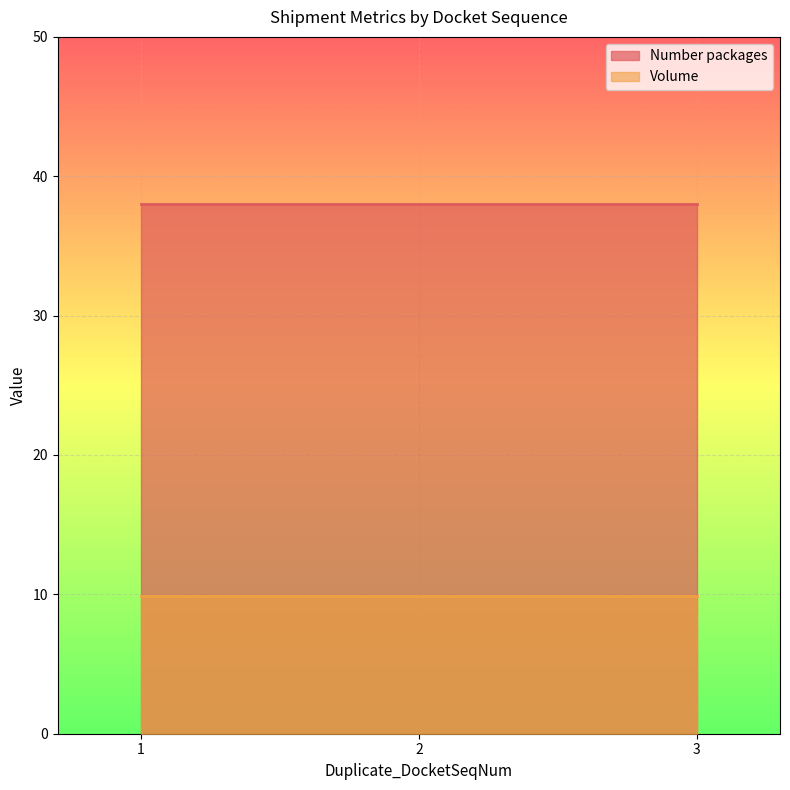

Is it true that Volume equals 13.4 at 2?

False